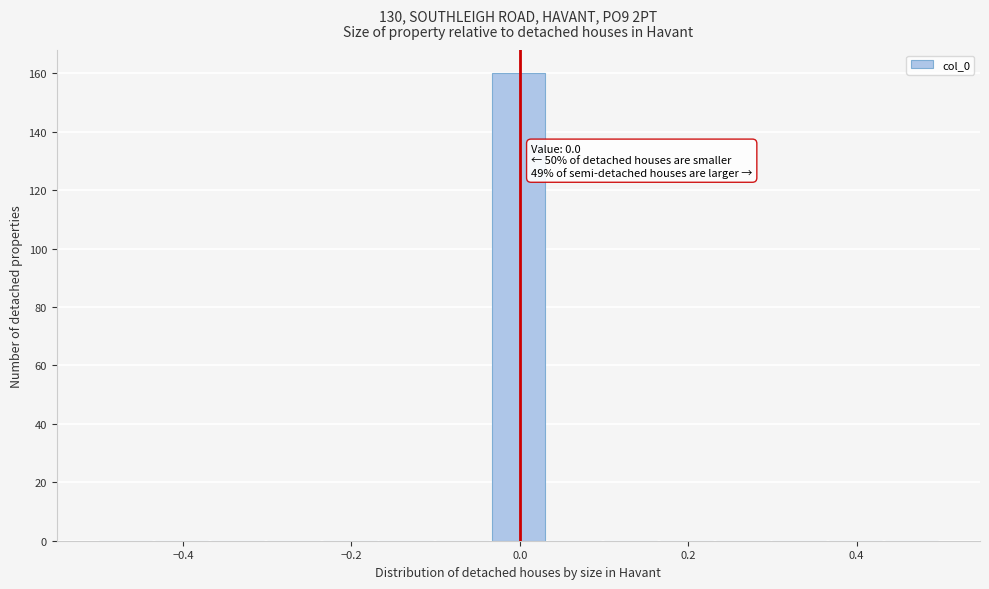

Around what value on the x-axis is the tallest bar? Give the approximate position of its centre, as read against the axis.

0.00